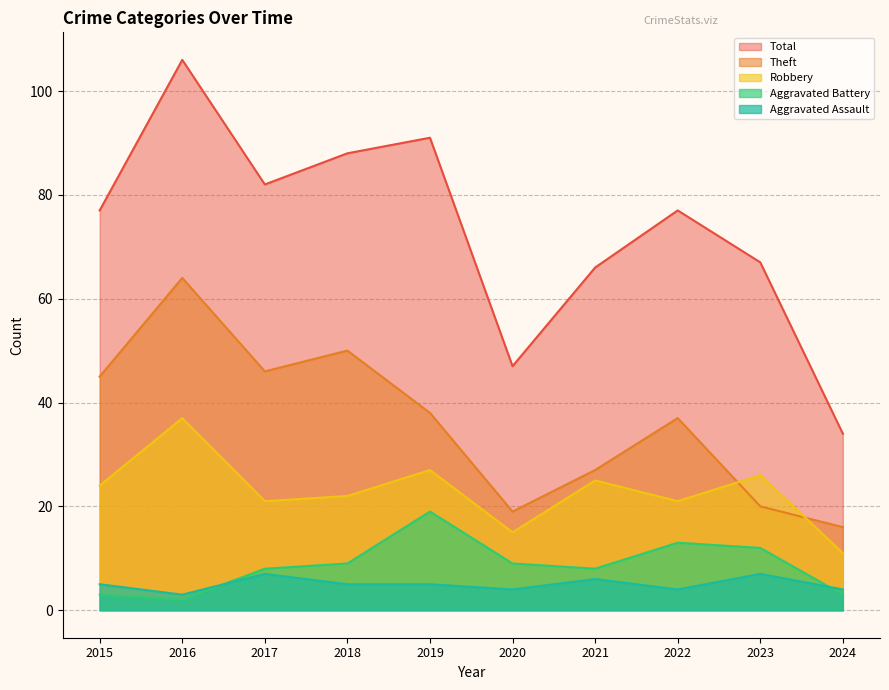

Reading left to right, extract all data points from this chart.

Robbery: 2015=24	2016=37	2017=21	2018=22	2019=27	2020=15	2021=25	2022=21	2023=26	2024=11
Theft: 2015=45	2016=64	2017=46	2018=50	2019=38	2020=19	2021=27	2022=37	2023=20	2024=16
Aggravated Assault: 2015=5	2016=3	2017=7	2018=5	2019=5	2020=4	2021=6	2022=4	2023=7	2024=4
Aggravated Battery: 2015=3	2016=2	2017=8	2018=9	2019=19	2020=9	2021=8	2022=13	2023=12	2024=3
Total: 2015=77	2016=106	2017=82	2018=88	2019=91	2020=47	2021=66	2022=77	2023=67	2024=34